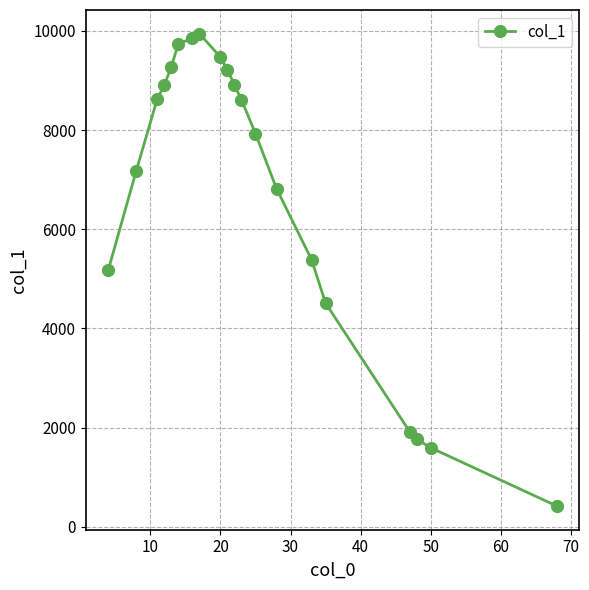

What is the average value?

6764